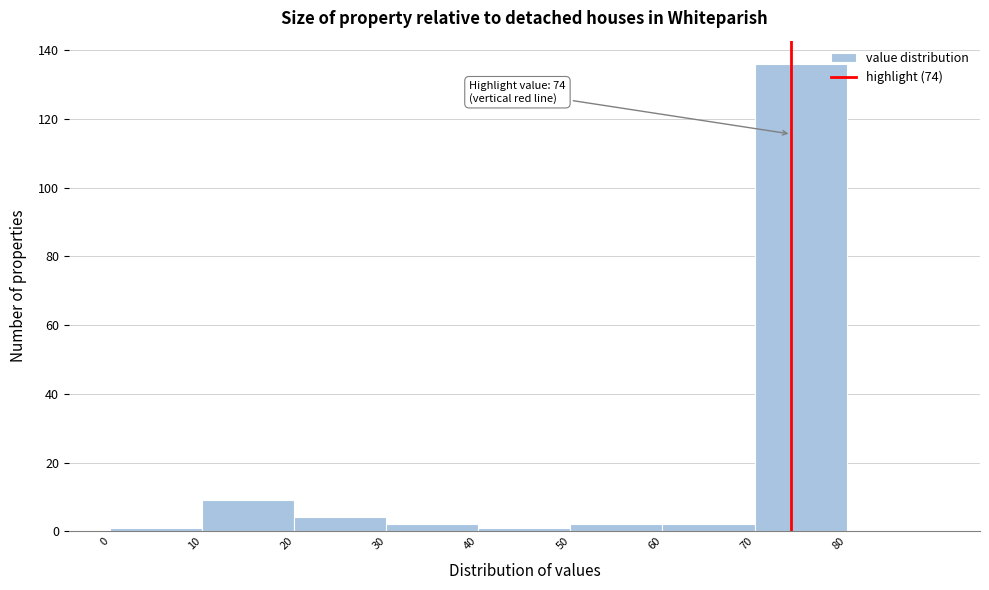

Which range on the x-axis has the tallest bar?

70 to 80